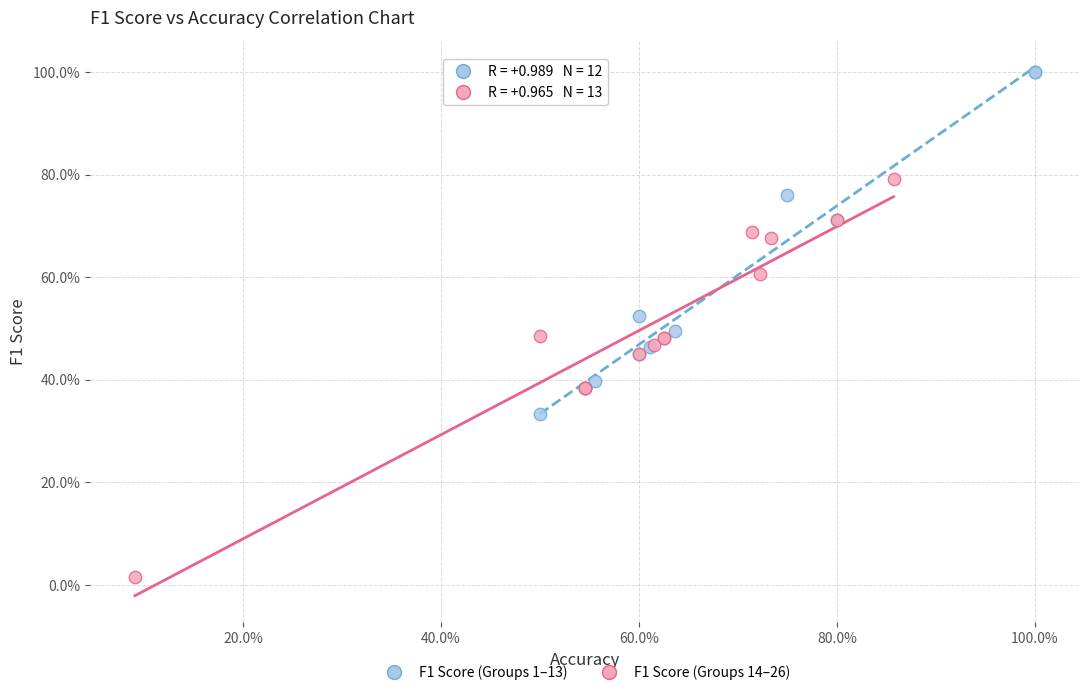

What are all the series names shown in the legend?

F1 Score (Groups 1–13), F1 Score (Groups 14–26)